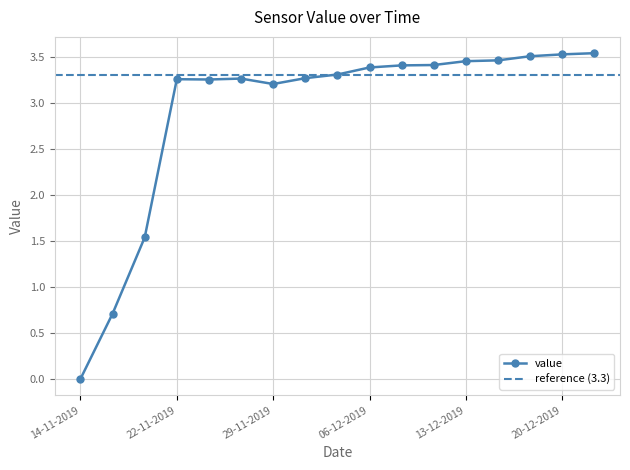

What is the label of the 7th point from the left?

29-11-2019